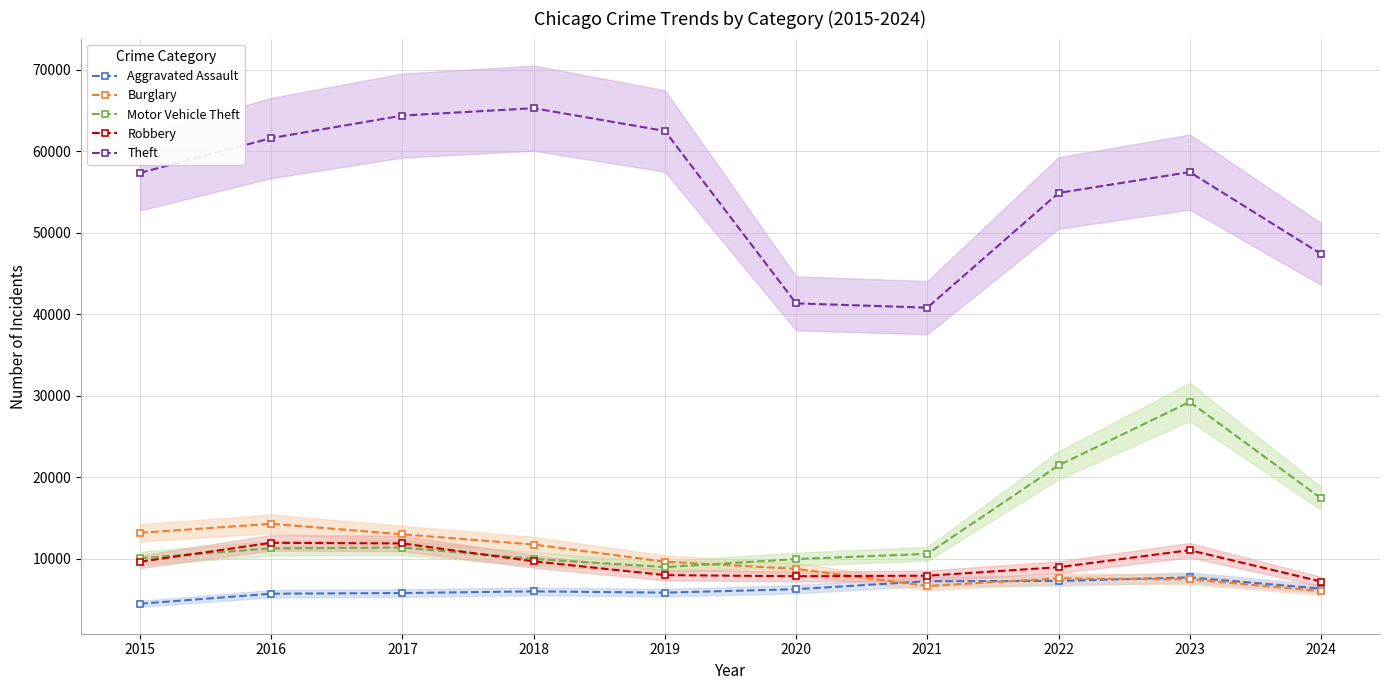

Which label corresponds to the smallest value in the chart?

2015